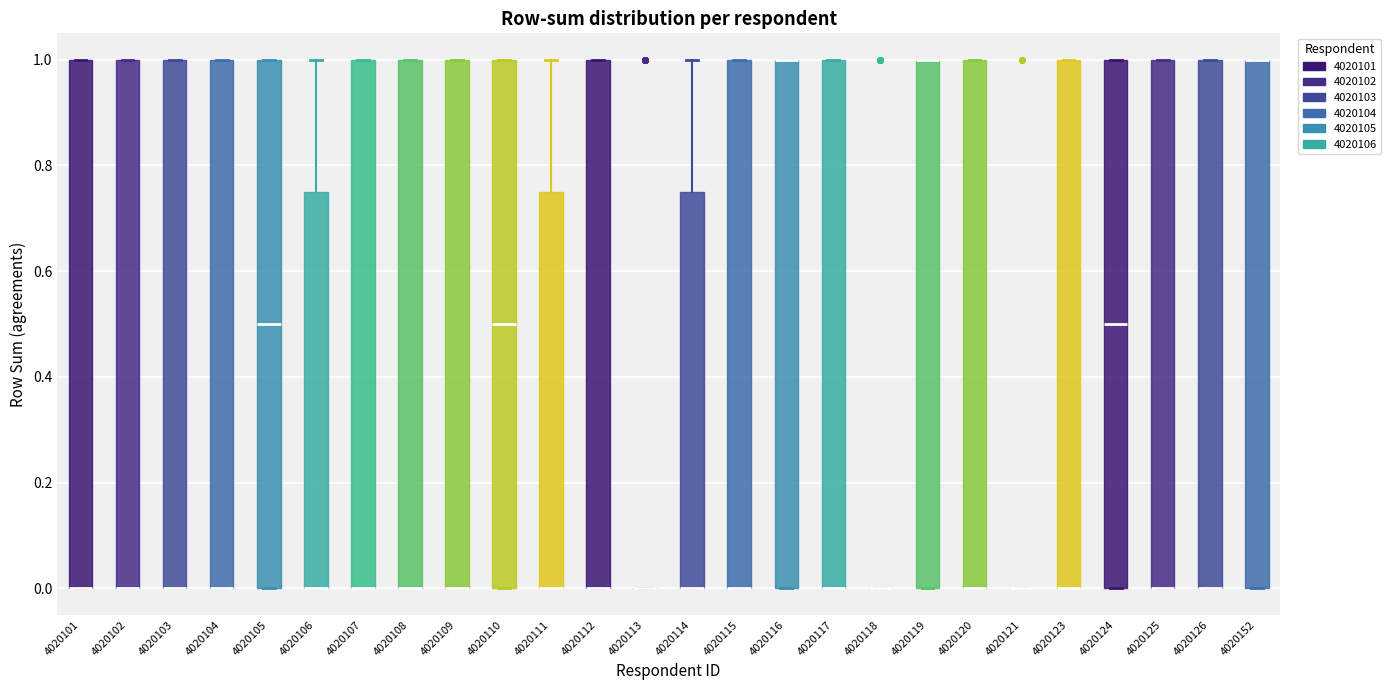

Reading left to right, transcribe this box plot: for each box, give where its median line is, the range the box spans, and where its two whiskers end, as read against the y-axis. The values are not printed on the chart, so give them approximately, as read against the axis.

4020101: median 0.00 (drawn on the box's lower edge), box 0.00 to 1.00, whiskers 0.00 to 1.00
4020102: median 0.00 (drawn on the box's lower edge), box 0.00 to 1.00, whiskers 0.00 to 1.00
4020103: median 0.00 (drawn on the box's lower edge), box 0.00 to 1.00, whiskers 0.00 to 1.00
4020104: median 0.00 (drawn on the box's lower edge), box 0.00 to 1.00, whiskers 0.00 to 1.00
4020105: median 0.50, box 0.00 to 1.00, whiskers 0.00 to 1.00
4020106: median 0.00 (drawn on the box's lower edge), box 0.00 to 0.76, whiskers 0.00 to 1.00
4020107: median 0.00 (drawn on the box's lower edge), box 0.00 to 1.00, whiskers 0.00 to 1.00
4020108: median 0.00 (drawn on the box's lower edge), box 0.00 to 1.00, whiskers 0.00 to 1.00
4020109: median 0.00 (drawn on the box's lower edge), box 0.00 to 1.00, whiskers 0.00 to 1.00
4020110: median 0.50, box 0.00 to 1.00, whiskers 0.00 to 1.00
4020111: median 0.00 (drawn on the box's lower edge), box 0.00 to 0.76, whiskers 0.00 to 1.00
4020112: median 0.00 (drawn on the box's lower edge), box 0.00 to 1.00, whiskers 0.00 to 1.00
4020113: box collapsed to a line at 0.00, whiskers 0.00 to 0.00
4020114: median 0.00 (drawn on the box's lower edge), box 0.00 to 0.76, whiskers 0.00 to 1.00
4020115: median 0.00 (drawn on the box's lower edge), box 0.00 to 1.00, whiskers 0.00 to 1.00
4020116: median 1.00 (drawn on the box's upper edge), box 0.00 to 1.00, whiskers 0.00 to 1.00
4020117: median 0.00 (drawn on the box's lower edge), box 0.00 to 1.00, whiskers 0.00 to 1.00
4020118: box collapsed to a line at 0.00, whiskers 0.00 to 0.00
4020119: median 1.00 (drawn on the box's upper edge), box 0.00 to 1.00, whiskers 0.00 to 1.00
4020120: median 0.00 (drawn on the box's lower edge), box 0.00 to 1.00, whiskers 0.00 to 1.00
4020121: box collapsed to a line at 0.00, whiskers 0.00 to 0.00
4020123: median 0.00 (drawn on the box's lower edge), box 0.00 to 1.00, whiskers 0.00 to 1.00
4020124: median 0.50, box 0.00 to 1.00, whiskers 0.00 to 1.00
4020125: median 0.00 (drawn on the box's lower edge), box 0.00 to 1.00, whiskers 0.00 to 1.00
4020126: median 0.00 (drawn on the box's lower edge), box 0.00 to 1.00, whiskers 0.00 to 1.00
4020152: median 1.00 (drawn on the box's upper edge), box 0.00 to 1.00, whiskers 0.00 to 1.00